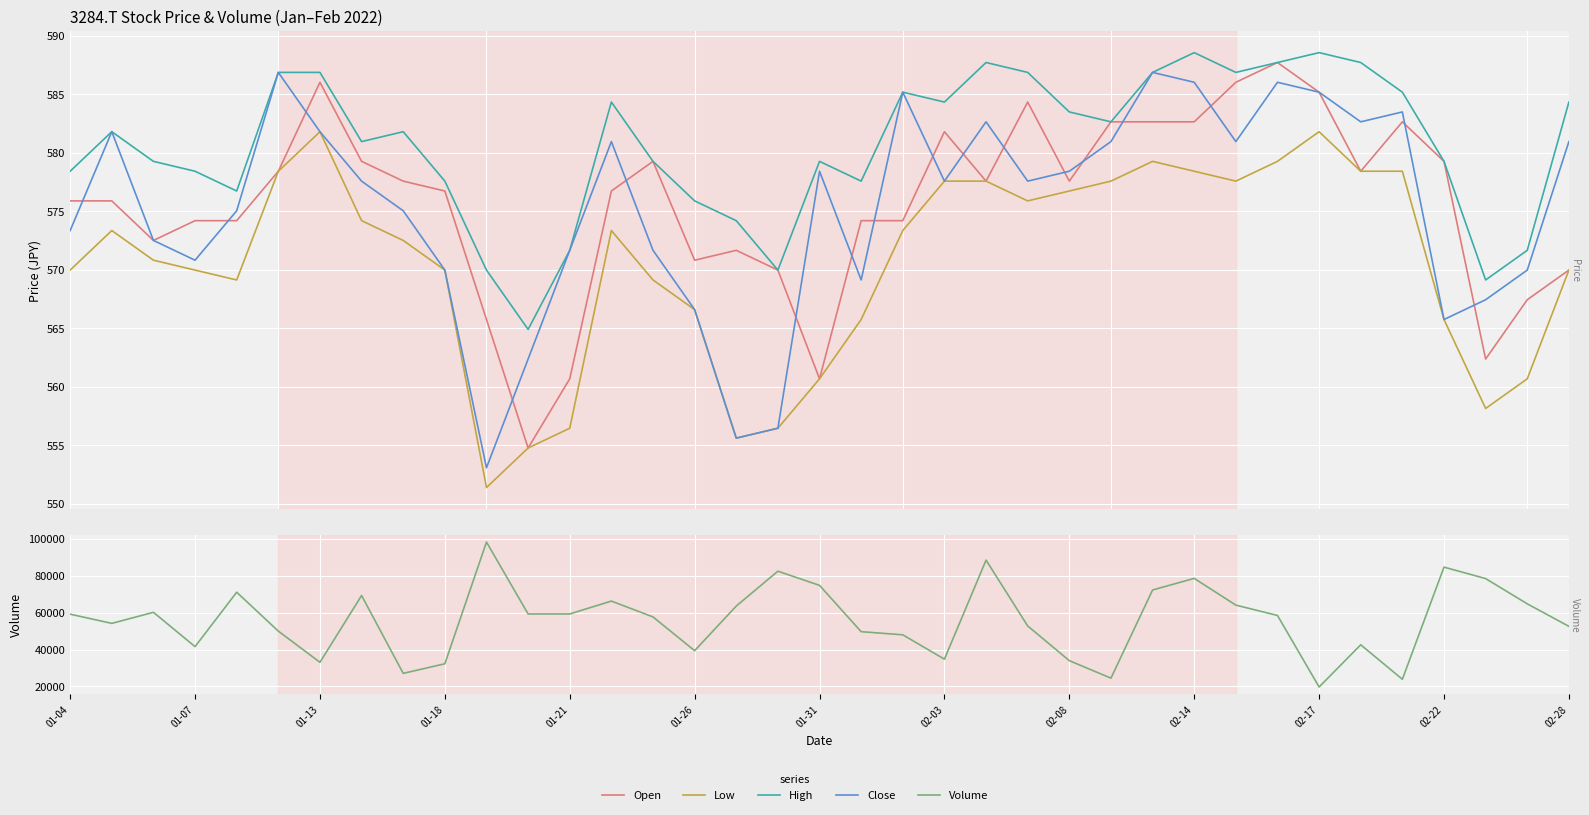

Reading left to right, list all the values displayed in this chart.

Open: 575.9	575.9	572.5	574.2	574.2	578.4	586.0	579.3	577.6	576.7	565.7	554.8	560.7	576.7	579.3	570.8	571.7	570.0	560.7	574.2	574.2	581.8	577.6	584.3	577.6	582.6	582.6	582.6	586.0	587.7	585.2	578.4	582.6	579.3	562.4	567.4	570.0
Low: 570.0	573.3	570.8	570.0	569.1	578.4	581.8	574.2	572.5	570.0	551.4	554.8	556.5	573.3	569.1	566.6	555.6	556.5	560.7	565.7	573.3	577.6	577.6	575.9	576.7	577.6	579.3	578.4	577.6	579.3	581.8	578.4	578.4	565.7	558.1	560.7	570.0
High: 578.4	581.8	579.3	578.4	576.7	586.9	586.9	580.9	581.8	577.6	570.0	564.9	571.7	584.3	579.3	575.9	574.2	570.0	579.3	577.6	585.2	584.3	587.7	586.9	583.5	582.6	586.9	588.5	586.9	587.7	588.5	587.7	585.2	579.3	569.1	571.7	584.3
Close: 573.3	581.8	572.5	570.8	575.0	586.9	581.8	577.6	575.0	570.0	553.1	562.4	571.7	580.9	571.7	566.6	555.6	556.5	578.4	569.1	585.2	577.6	582.6	577.6	578.4	580.9	586.9	586.0	580.9	586.0	585.2	582.6	583.5	565.7	567.4	570.0	580.9
Volume: 59200.0	54200.0	60200.0	41600.0	71100.0	50000.0	33100.0	69300.0	27100.0	32300.0	98300.0	59300.0	59300.0	66300.0	57700.0	39400.0	63600.0	82500.0	74800.0	49700.0	48000.0	34800.0	88500.0	52800.0	34000.0	24500.0	72300.0	78600.0	64100.0	58500.0	19700.0	42600.0	23900.0	84700.0	78500.0	64800.0	52600.0